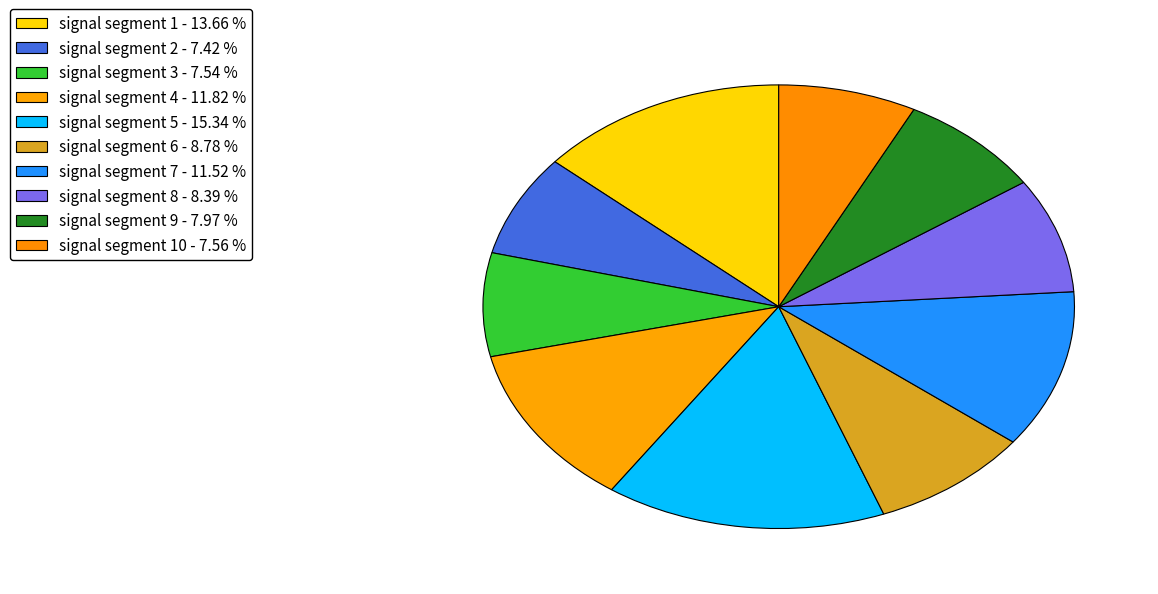

Rank the categories by value from lowest to highest.

signal segment 2, signal segment 3, signal segment 10, signal segment 9, signal segment 8, signal segment 6, signal segment 7, signal segment 4, signal segment 1, signal segment 5